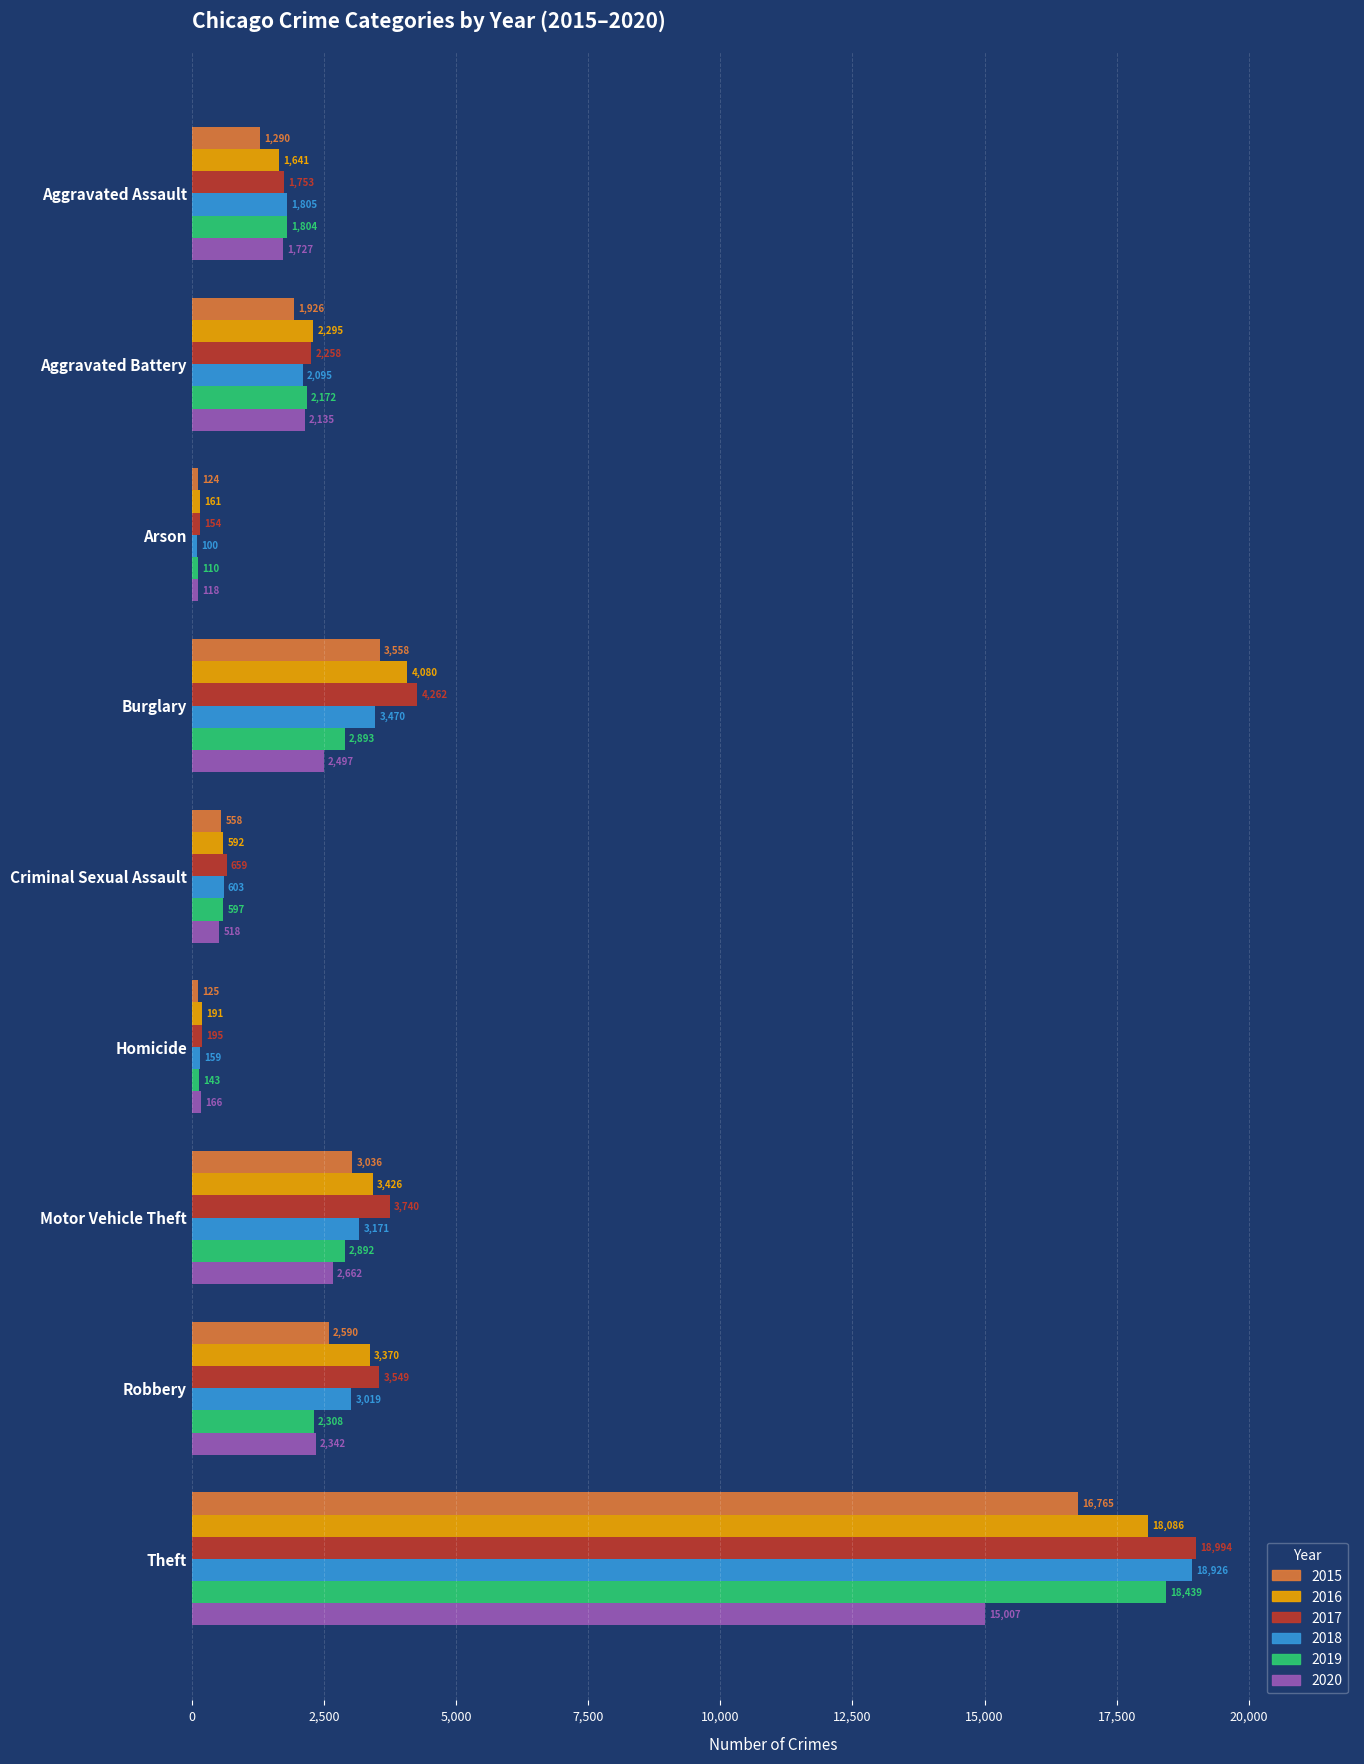

What is the approximate value of 2019 at Motor Vehicle Theft?

2892